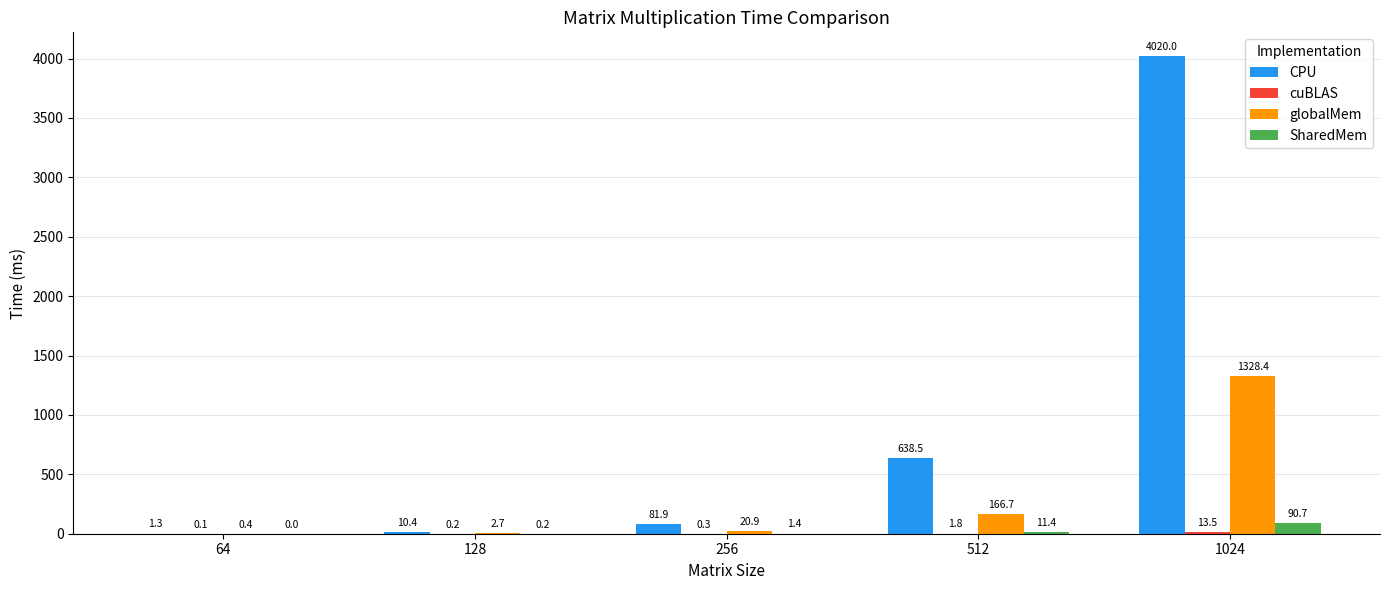

At which label is CPU closest to 2010?

512